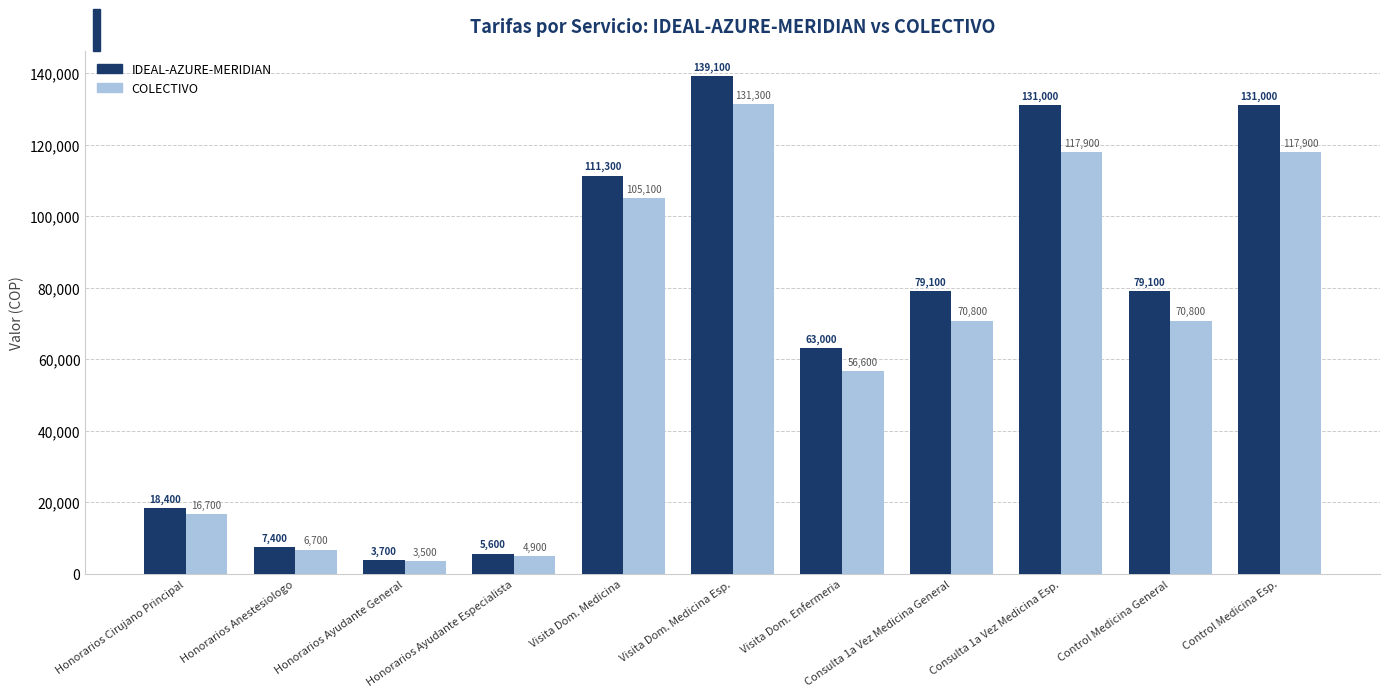

Where does the IDEAL-AZURE-MERIDIAN series first go above 79100?

Visita Dom. Medicina